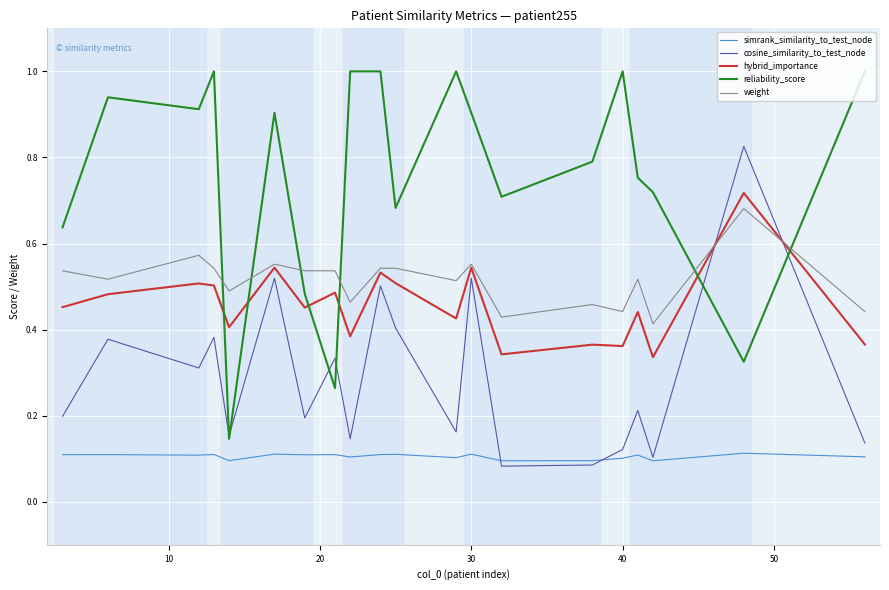

Rank the series by their maximum value, from lowest to highest.

simrank_similarity_to_test_node, weight, hybrid_importance, cosine_similarity_to_test_node, reliability_score